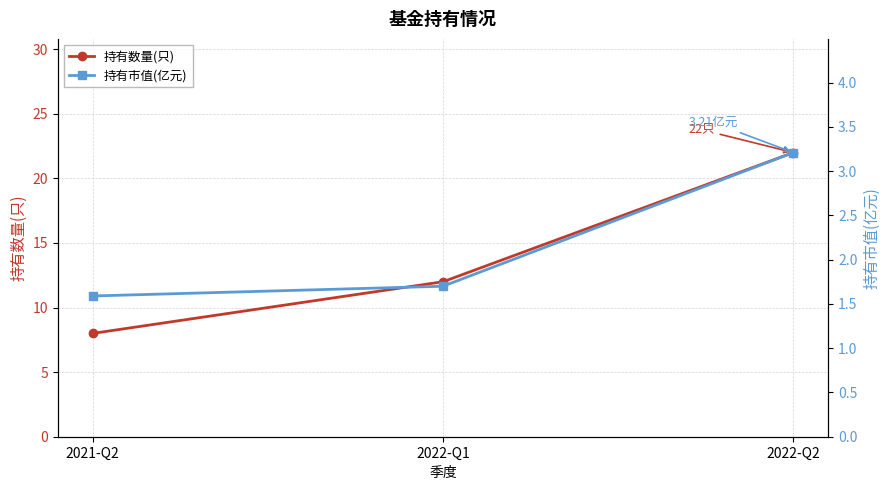

What is the total value across all series at 2021-Q2?

9.6